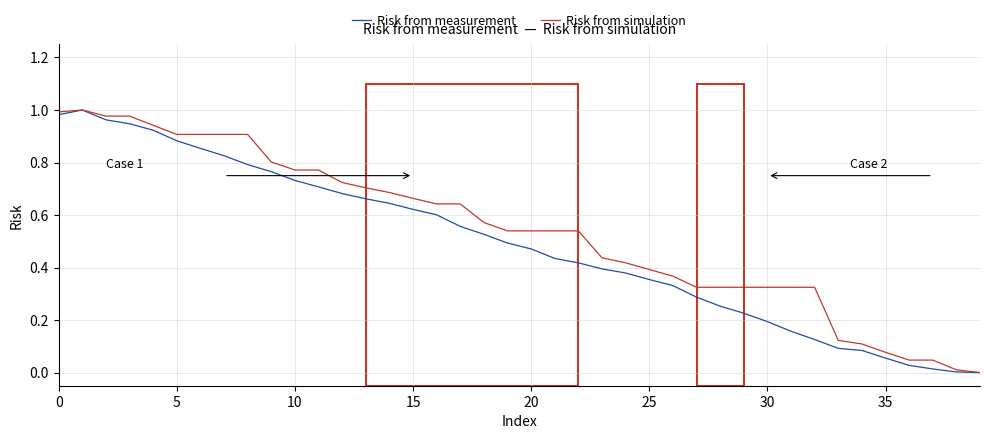

Rank the series by their average value, from highest to lowest.

Risk from simulation, Risk from measurement